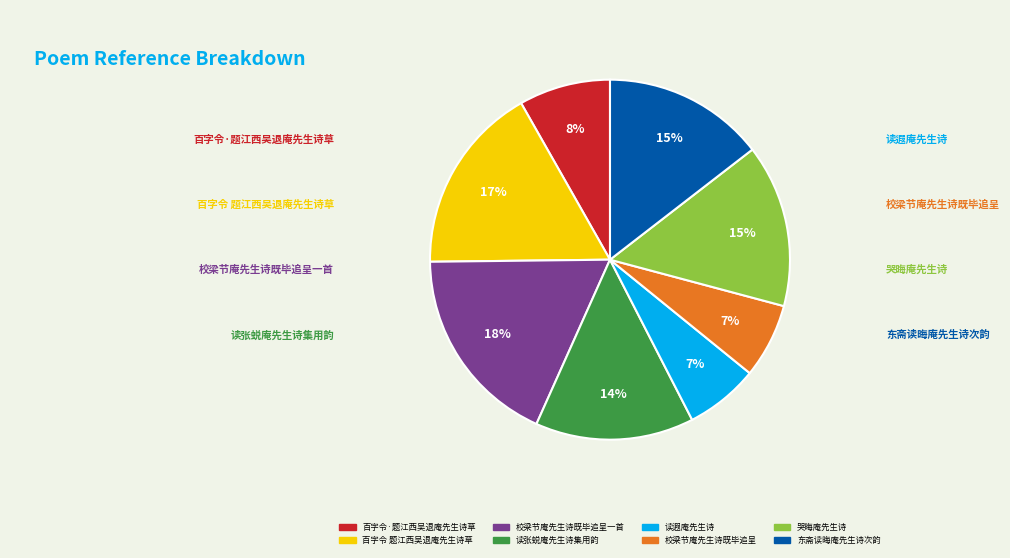

Is there a majority slice in this chart?

No